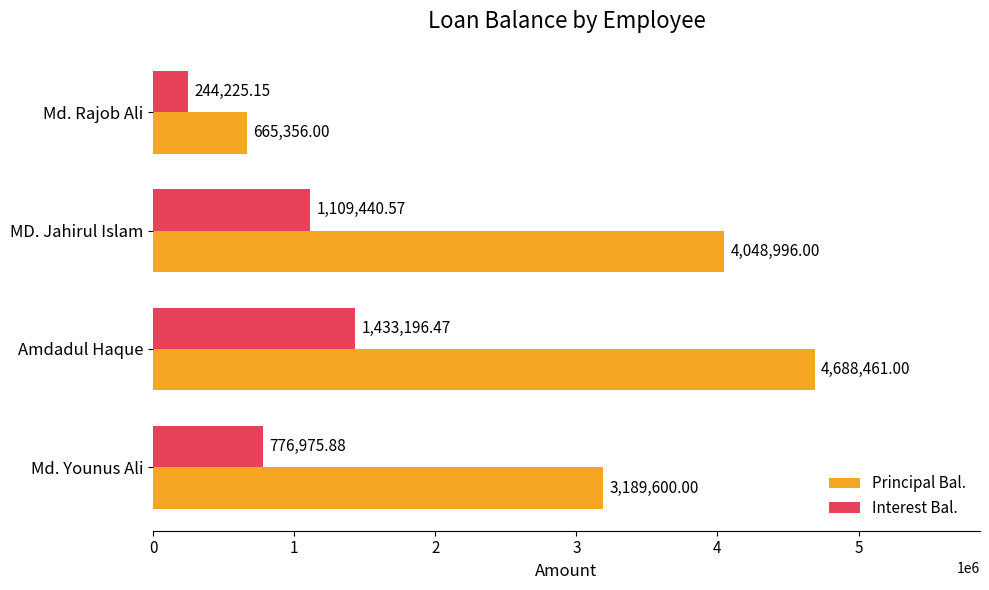

Rank the series by their maximum value, from highest to lowest.

Principal Bal., Interest Bal.